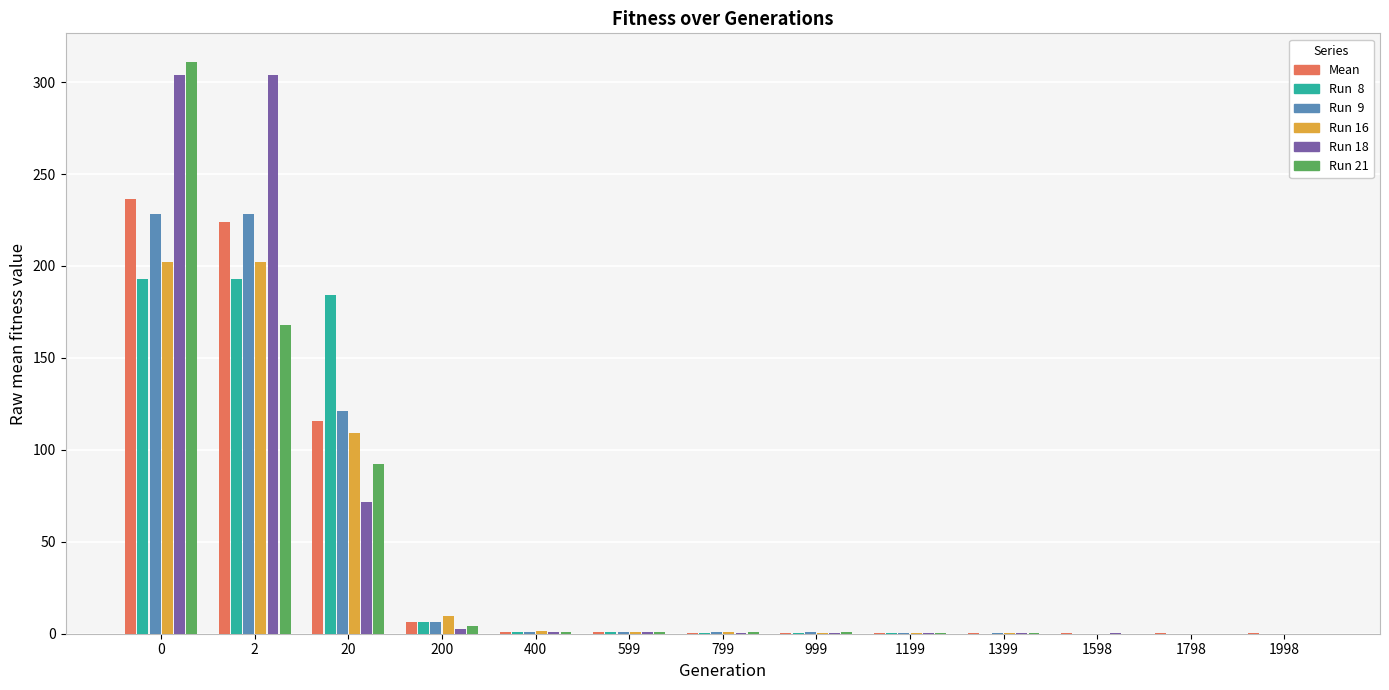

Are the bars grouped side by side (vs. stacked)?

Yes